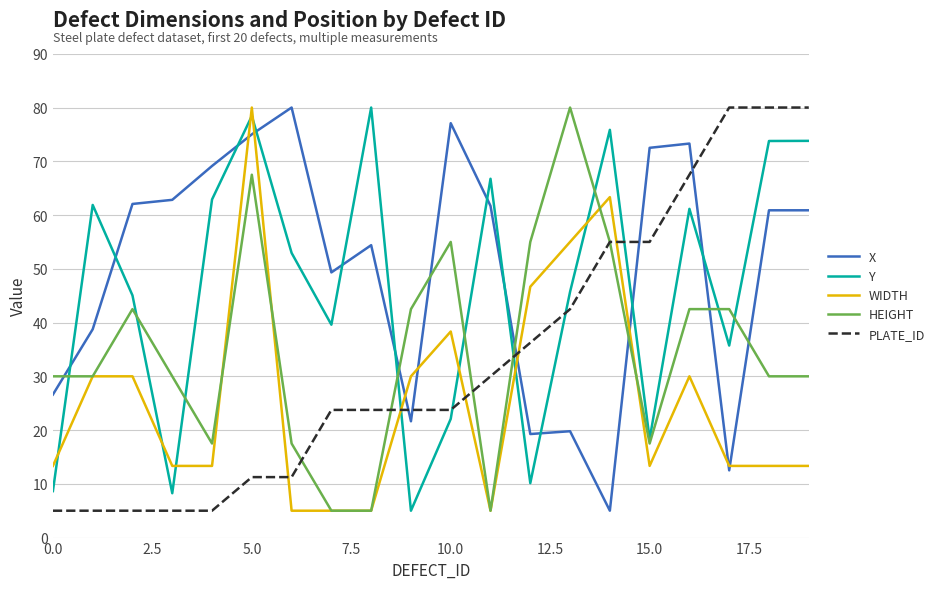

What is the maximum value for HEIGHT?

80.0